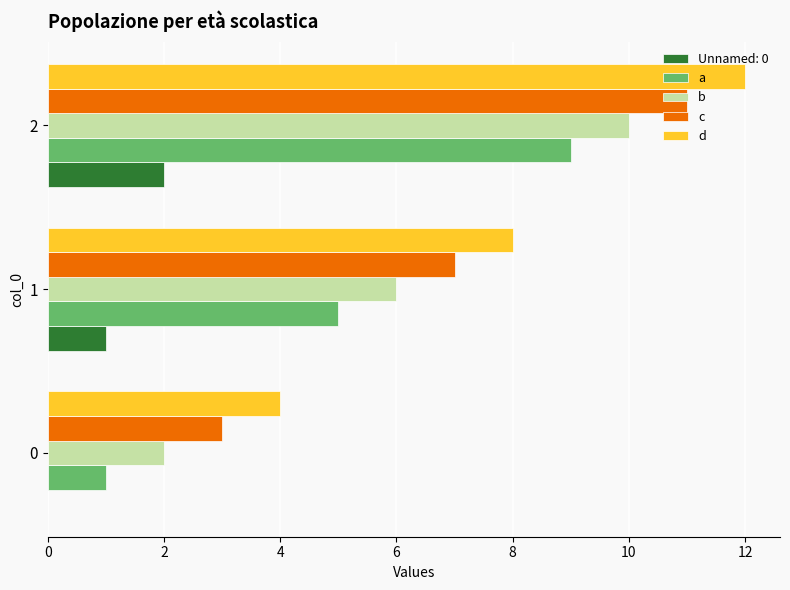

Count the d values in the range 4 to 12.

3